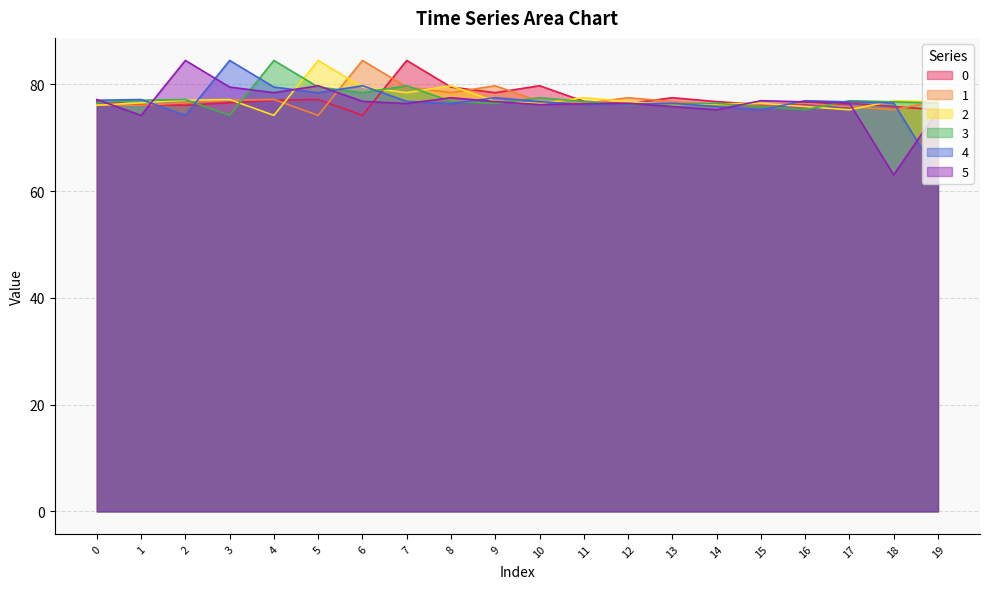

What are all the series names shown in the legend?

0, 1, 2, 3, 4, 5